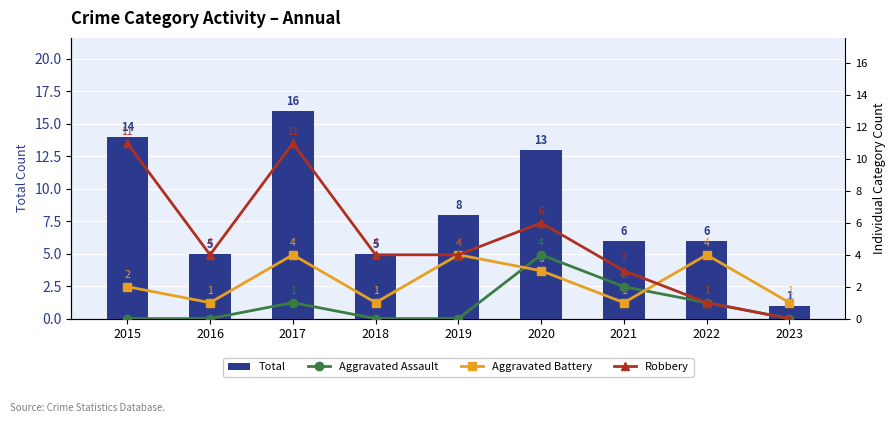

At 2021, list the series in order from smallest to largest.

Aggravated Battery, Aggravated Assault, Robbery, Total